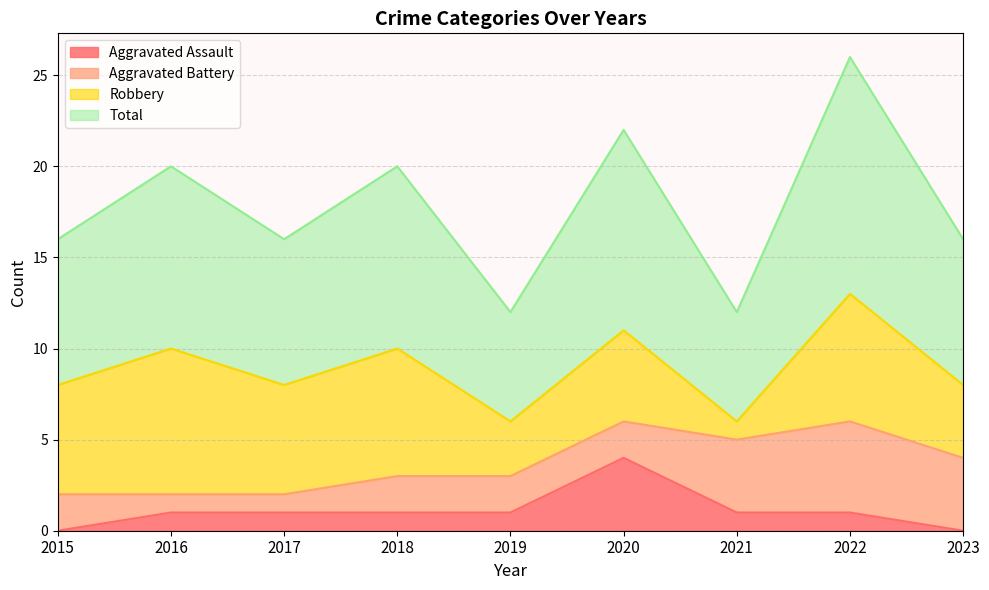

What is the value of the Total point at the 4th from the left?

10